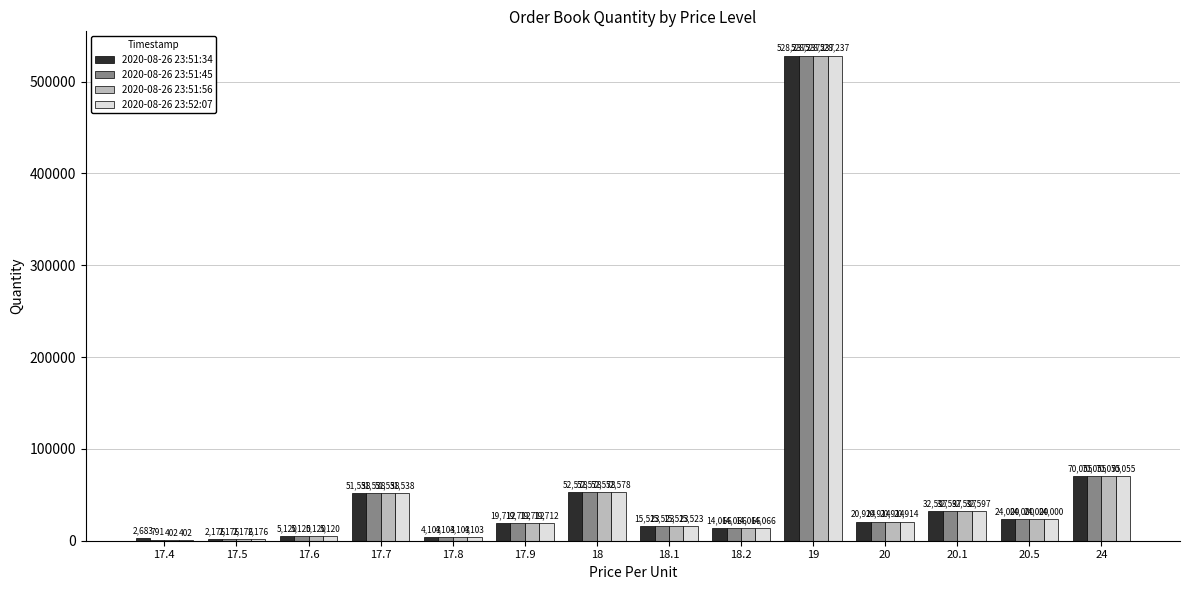

What value does the 2020-08-26 23:52:07 series have at 20.1, to the nearest 100?

32600